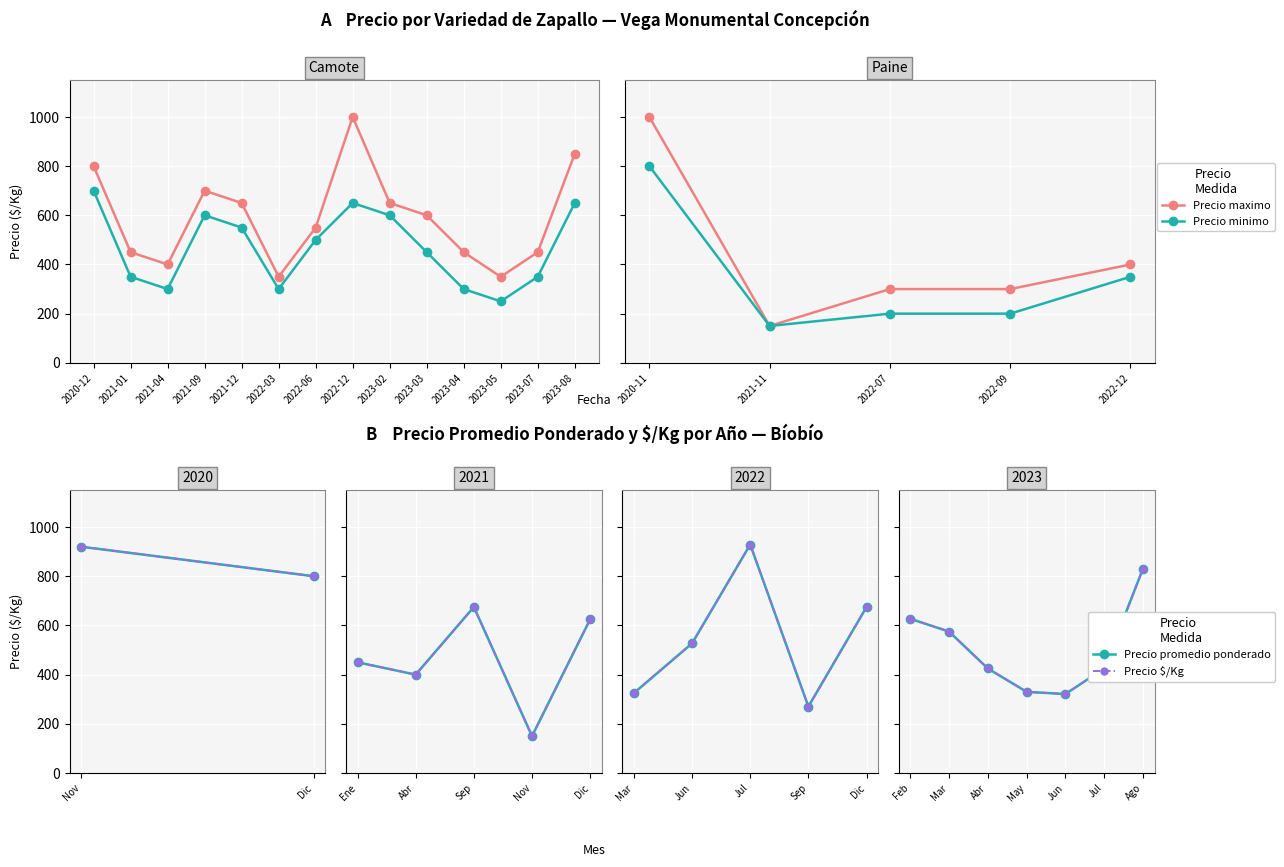

At which category does the chart reach its minimum across all series?

2021-11